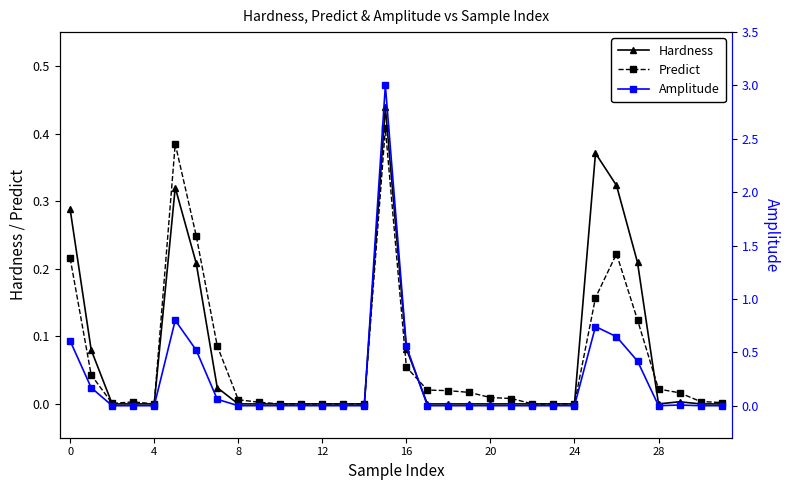

Does the chart have visible grid lines?

No